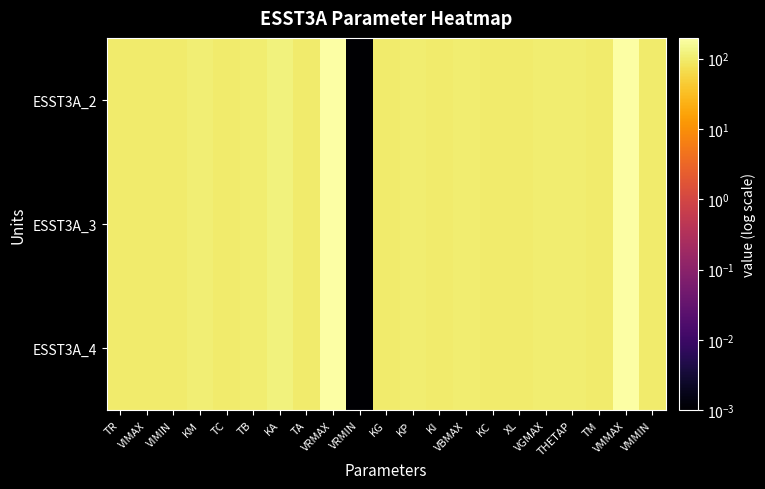

Reading left to right, extract all data points from this chart.

ESST3A_2: TR=99.0	VIMAX=99.2	VIMIN=98.8	KM=107.0	TC=100.0	TB=104.0	KA=119.0	TA=99.0	VRMAX=198.0	VRMIN=0.0	KG=100.0	KP=102.7	KI=99.4	VBMAX=104.5	KC=99.0	XL=99.0	VGMAX=102.9	THETAP=102.3	TM=99.4	VMMAX=198.0	VMMIN=99.0
ESST3A_3: TR=99.0	VIMAX=99.2	VIMIN=98.8	KM=107.0	TC=100.0	TB=104.0	KA=119.0	TA=99.0	VRMAX=198.0	VRMIN=0.0	KG=100.0	KP=102.7	KI=99.4	VBMAX=104.5	KC=99.0	XL=99.0	VGMAX=102.9	THETAP=102.3	TM=99.4	VMMAX=198.0	VMMIN=99.0
ESST3A_4: TR=99.0	VIMAX=99.2	VIMIN=98.8	KM=107.0	TC=100.0	TB=104.0	KA=119.0	TA=99.0	VRMAX=198.0	VRMIN=0.0	KG=100.0	KP=102.7	KI=99.4	VBMAX=104.5	KC=99.0	XL=99.0	VGMAX=102.9	THETAP=102.3	TM=99.4	VMMAX=198.0	VMMIN=99.0